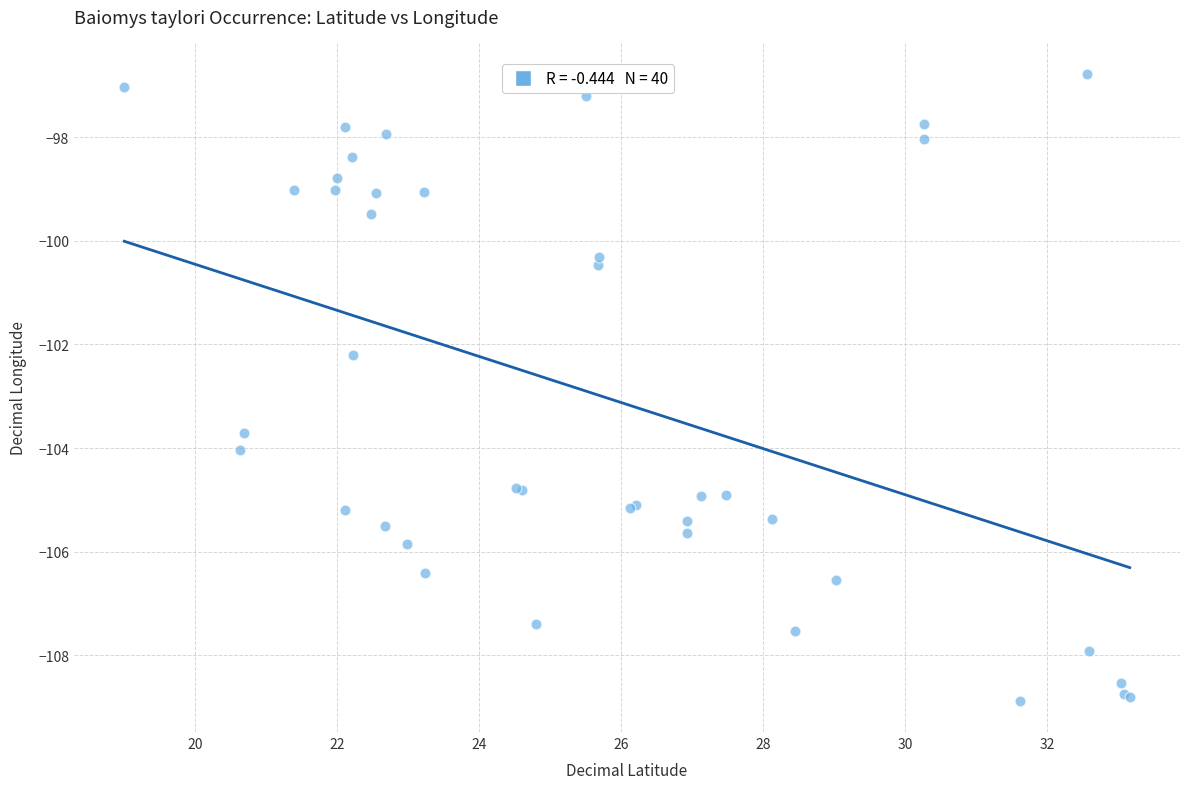

What Y value in the scatter plot is closest to -102?

-102.2